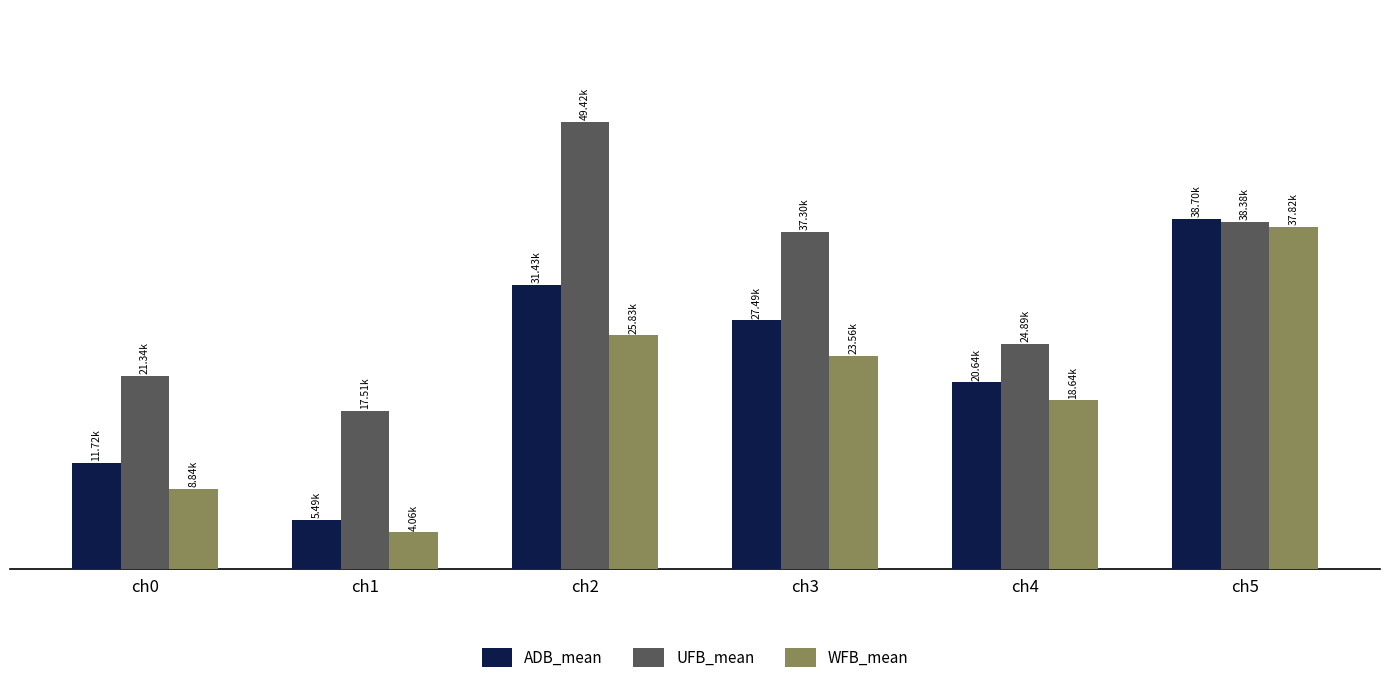

Are the bars grouped side by side (vs. stacked)?

Yes